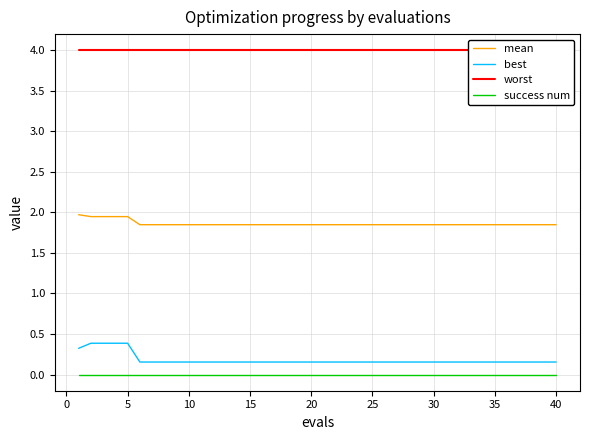

True or false: best and mean cross at least once.

False